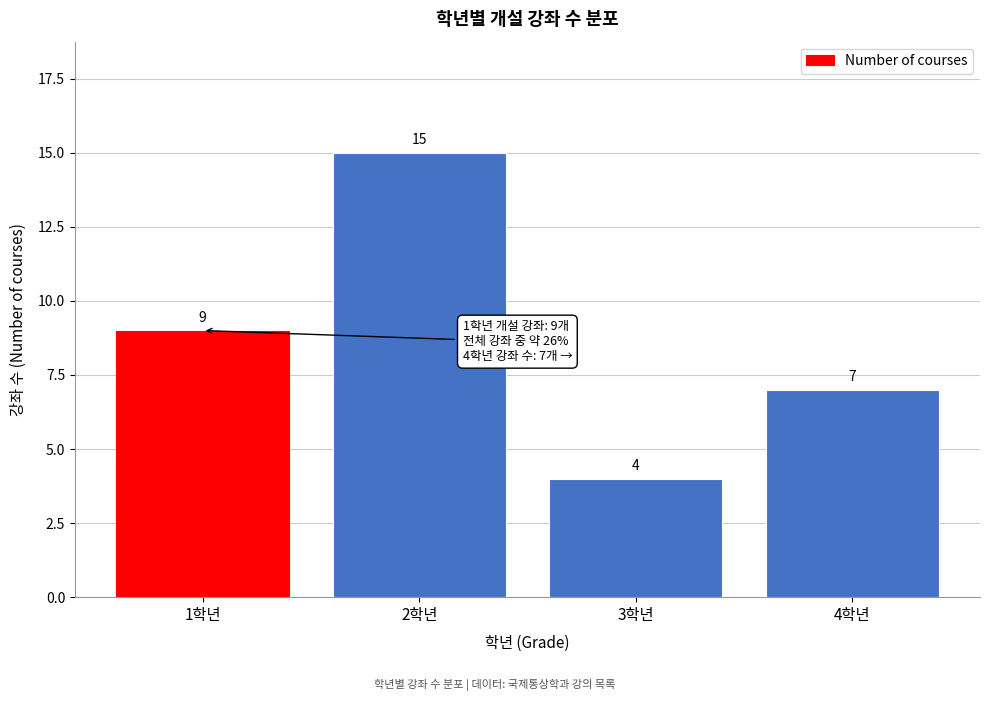

Reading left to right, list every bar in this chart as the range it spans on the x-axis followed by its height.

0.5 to 1.5: 9
1.5 to 2.5: 15
2.5 to 3.5: 4
3.5 to 4.5: 7